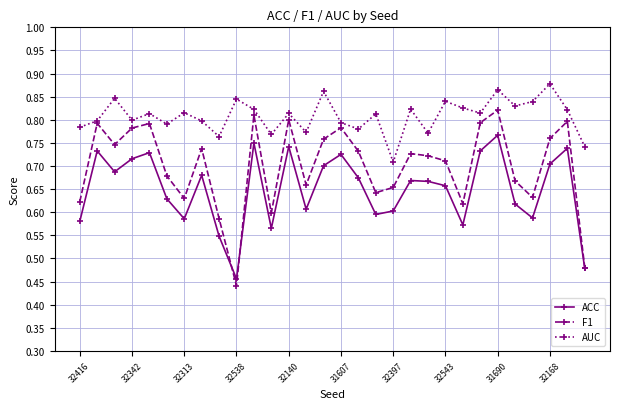

Rank the series by their average value, from highest to lowest.

AUC, F1, ACC